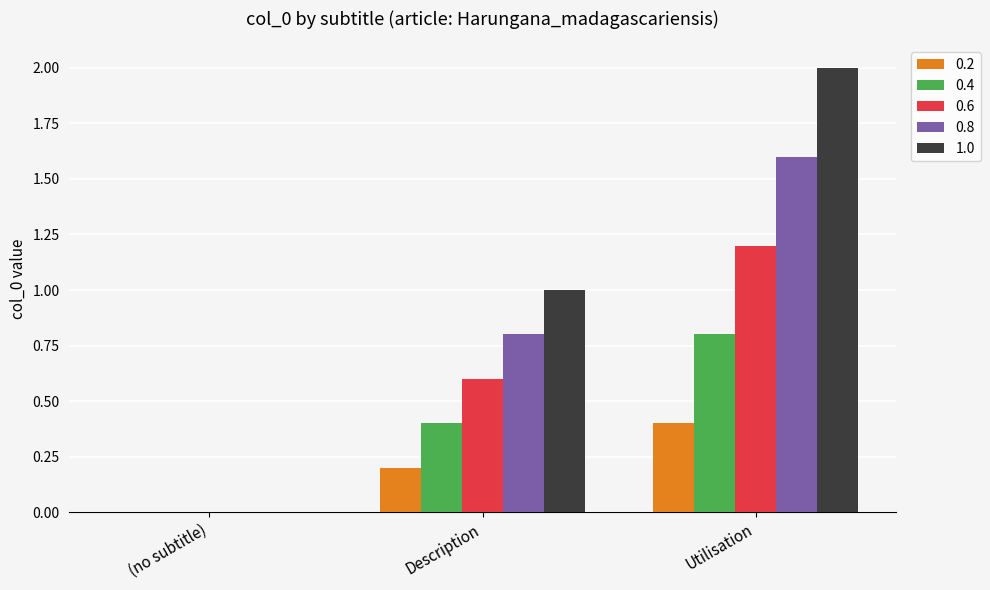

What is the sum of the 0.2 values at (no subtitle) and Utilisation?

0.4